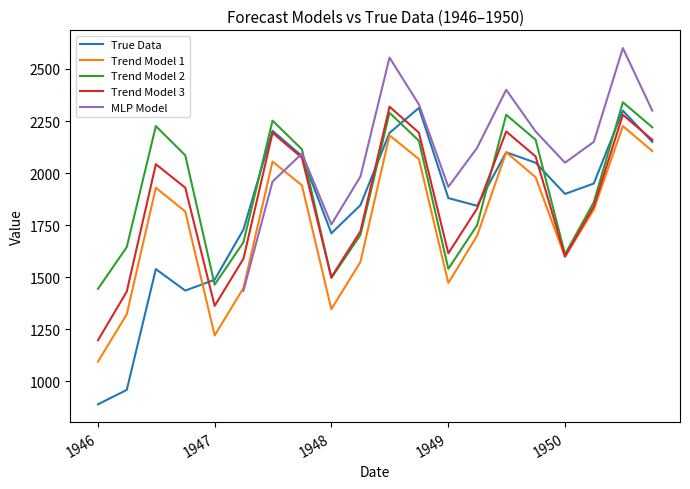

The value of Trend Model 1 at 1948 is 2167.6. True or false?

False